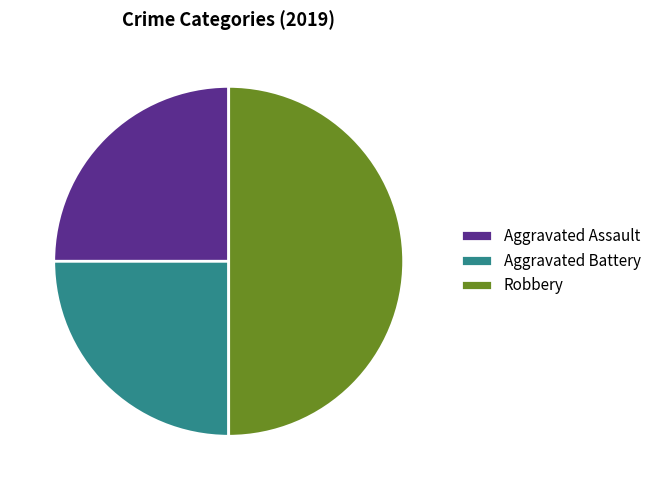

Which has a higher value, Robbery or Aggravated Assault?

Robbery